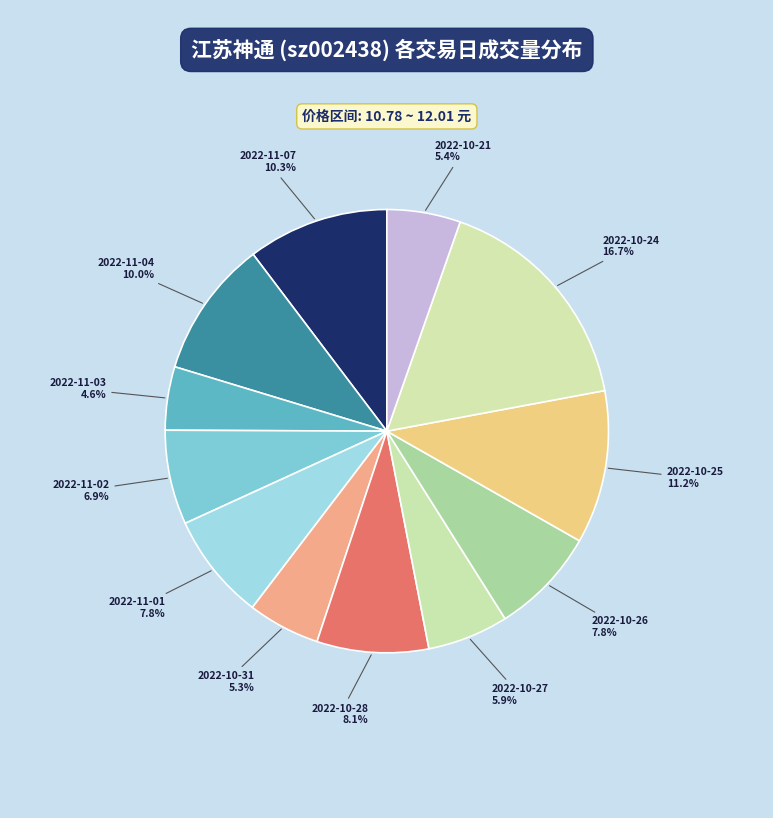

Is there a majority slice in this chart?

No